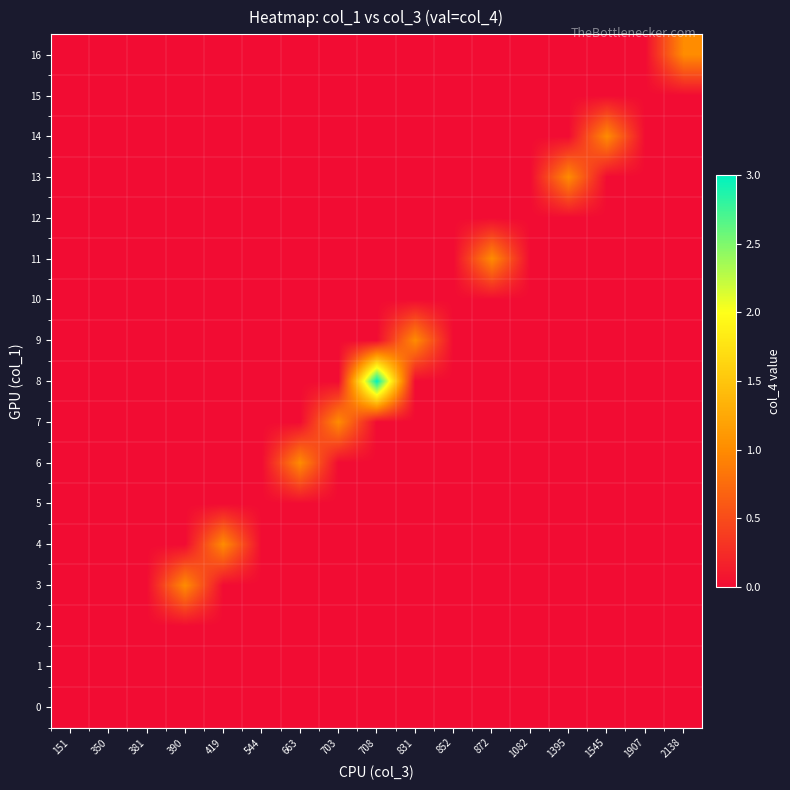

At which category does the chart reach its minimum across all series?

151